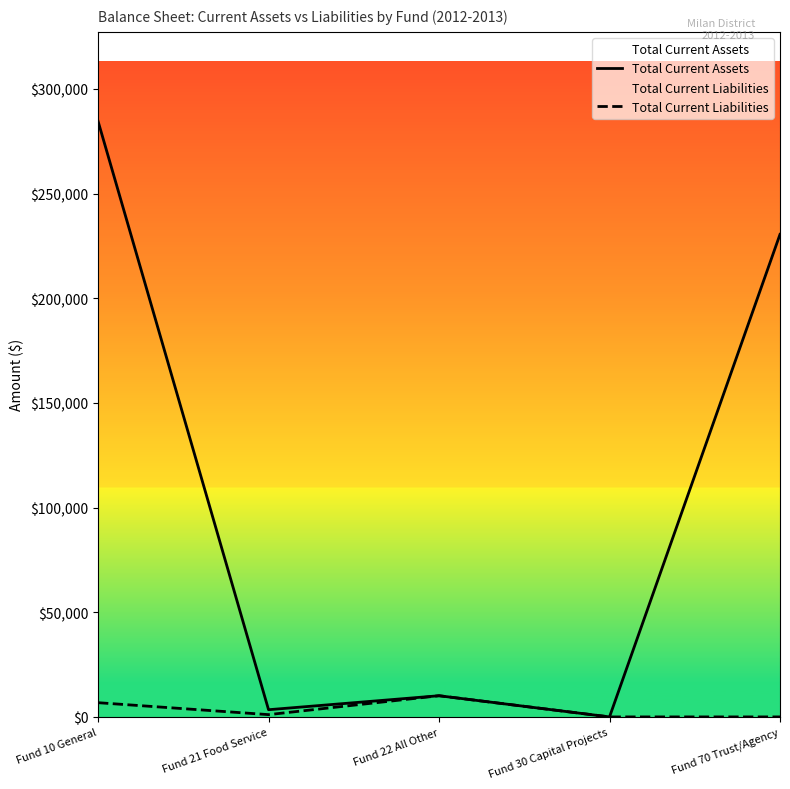

What is the difference between the highest and lowest values at Fund 70 Trust/Agency?

230497.3